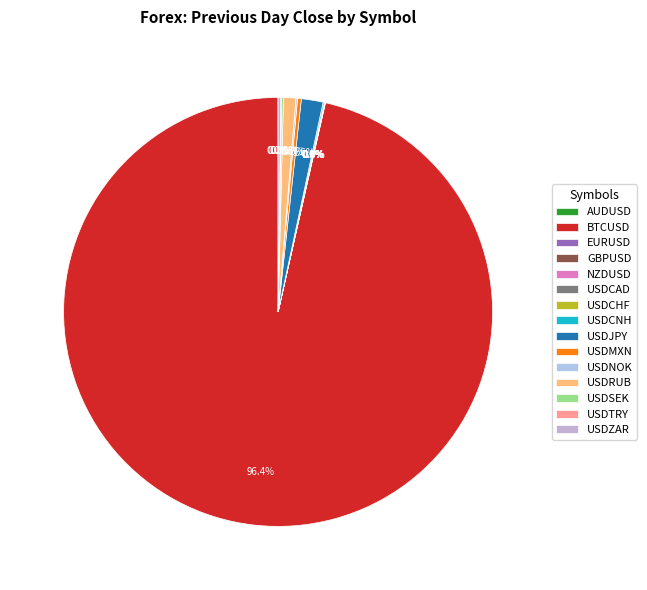

Which category has the biggest portion of the pie?

BTCUSD